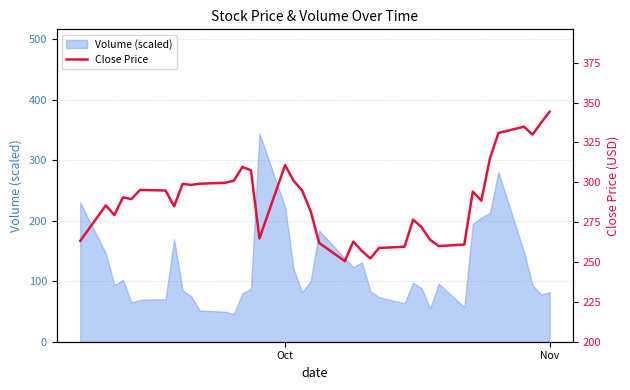

What is the highest value of the Volume (scaled) series?

344.3